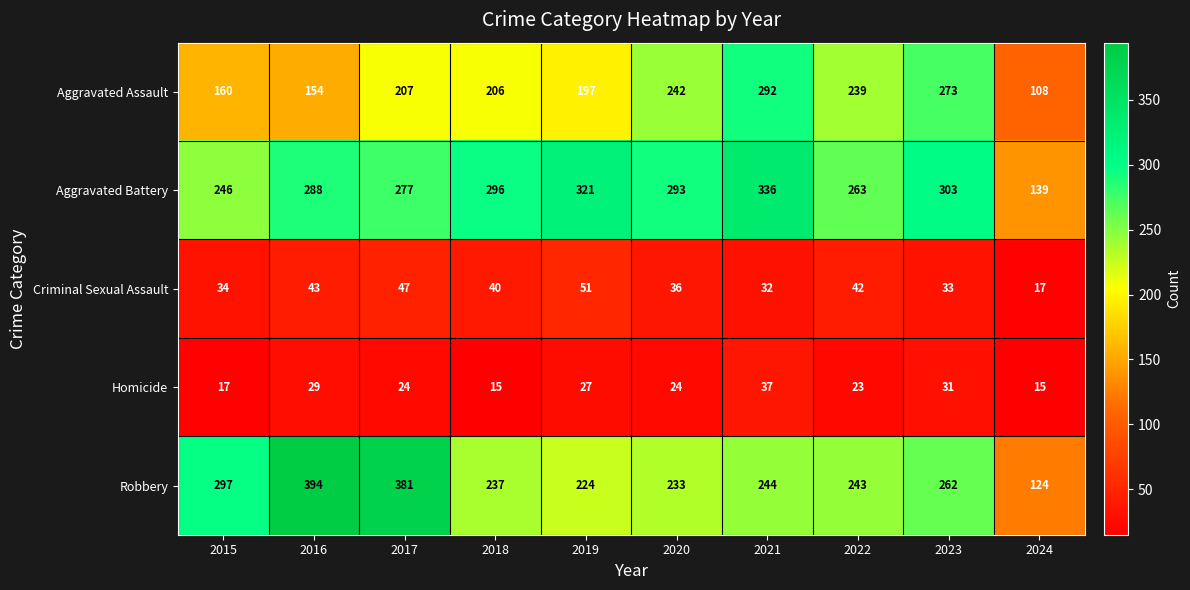

Is it true that Aggravated Assault equals 206 at 2018?

True